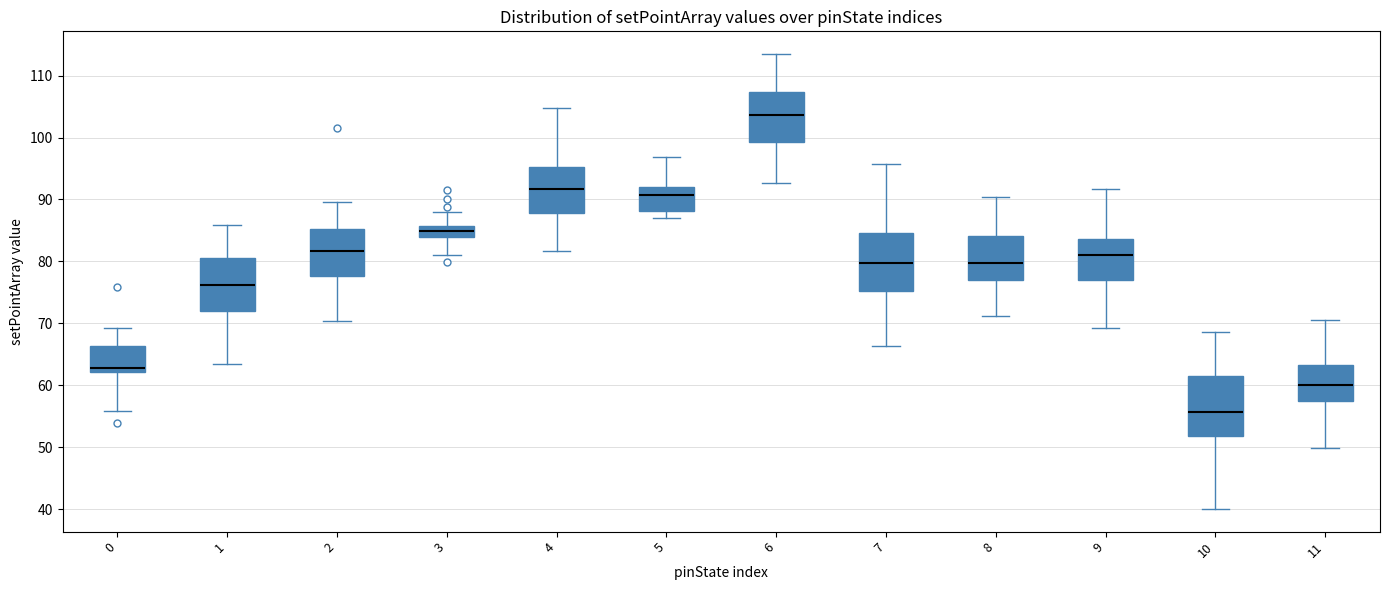

Which box has the highest median line?

6